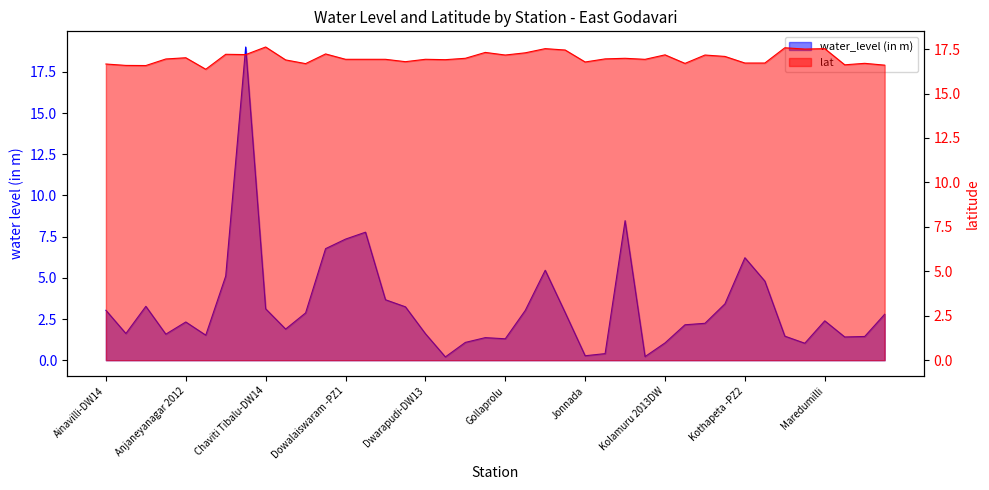

What is the sum of all water_level (in m) values?

130.8